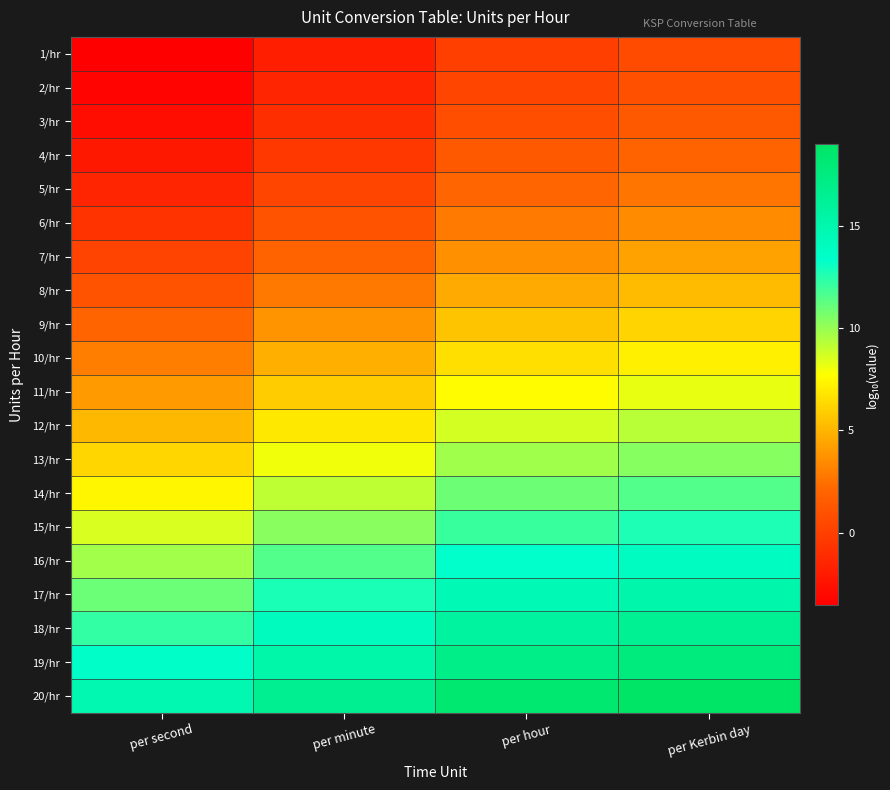

Reading left to right, transcribe all the data shown in this chart.

1/hr: per second=-3.6	per minute=-1.8	per hour=-0.0	per Kerbin day=0.6
2/hr: per second=-3.3	per minute=-1.5	per hour=0.3	per Kerbin day=0.9
3/hr: per second=-2.8	per minute=-1.0	per hour=0.8	per Kerbin day=1.4
4/hr: per second=-2.2	per minute=-0.4	per hour=1.4	per Kerbin day=2.0
5/hr: per second=-1.5	per minute=0.3	per hour=2.1	per Kerbin day=2.7
6/hr: per second=-0.7	per minute=1.1	per hour=2.9	per Kerbin day=3.5
7/hr: per second=0.1	per minute=1.9	per hour=3.7	per Kerbin day=4.3
8/hr: per second=1.0	per minute=2.8	per hour=4.6	per Kerbin day=5.2
9/hr: per second=2.0	per minute=3.8	per hour=5.6	per Kerbin day=6.2
10/hr: per second=3.0	per minute=4.8	per hour=6.6	per Kerbin day=7.2
11/hr: per second=4.0	per minute=5.8	per hour=7.6	per Kerbin day=8.2
12/hr: per second=5.1	per minute=6.9	per hour=8.7	per Kerbin day=9.3
13/hr: per second=6.2	per minute=8.0	per hour=9.8	per Kerbin day=10.4
14/hr: per second=7.4	per minute=9.2	per hour=10.9	per Kerbin day=11.5
15/hr: per second=8.6	per minute=10.3	per hour=12.1	per Kerbin day=12.7
16/hr: per second=9.8	per minute=11.5	per hour=13.3	per Kerbin day=13.9
17/hr: per second=11.0	per minute=12.8	per hour=14.6	per Kerbin day=15.2
18/hr: per second=12.3	per minute=14.0	per hour=15.8	per Kerbin day=16.4
19/hr: per second=13.5	per minute=15.3	per hour=17.1	per Kerbin day=17.7
20/hr: per second=14.8	per minute=16.6	per hour=18.4	per Kerbin day=19.0